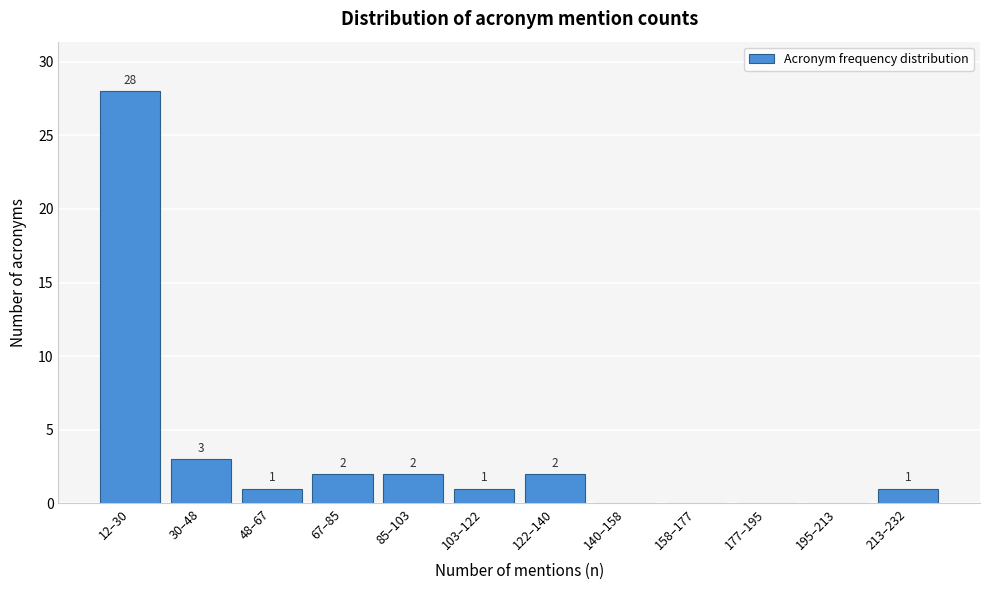

Reading left to right, extract all data points from this chart.

12–30=28	30–48=3	48–67=1	67–85=2	85–103=2	103–122=1	122–140=2	140–158=0	158–177=0	177–195=0	195–213=0	213–232=1